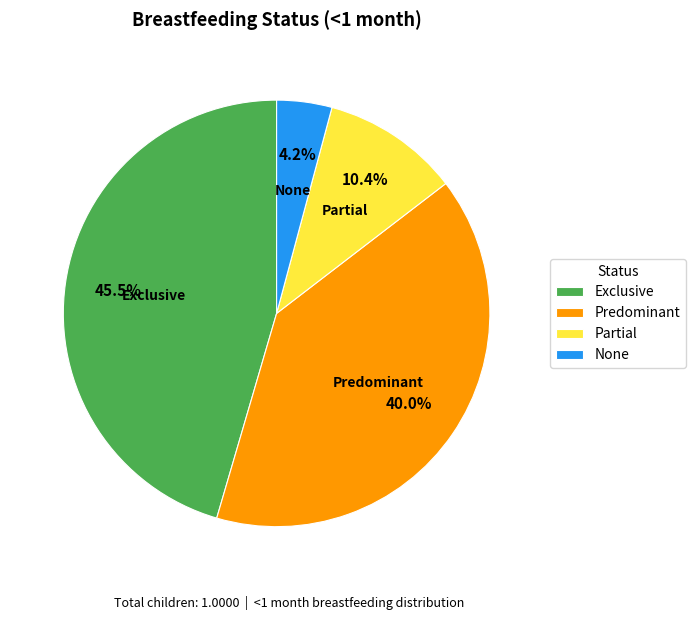

Which has a higher value, None or Exclusive?

Exclusive